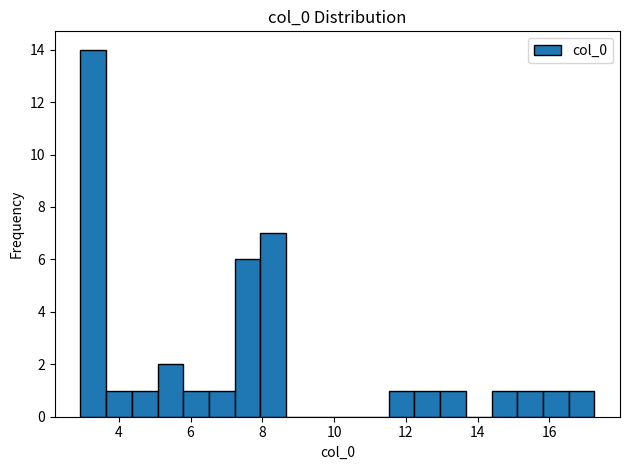

Around what value on the x-axis is the tallest bar? Give the approximate position of its centre, as read against the axis.

3.2